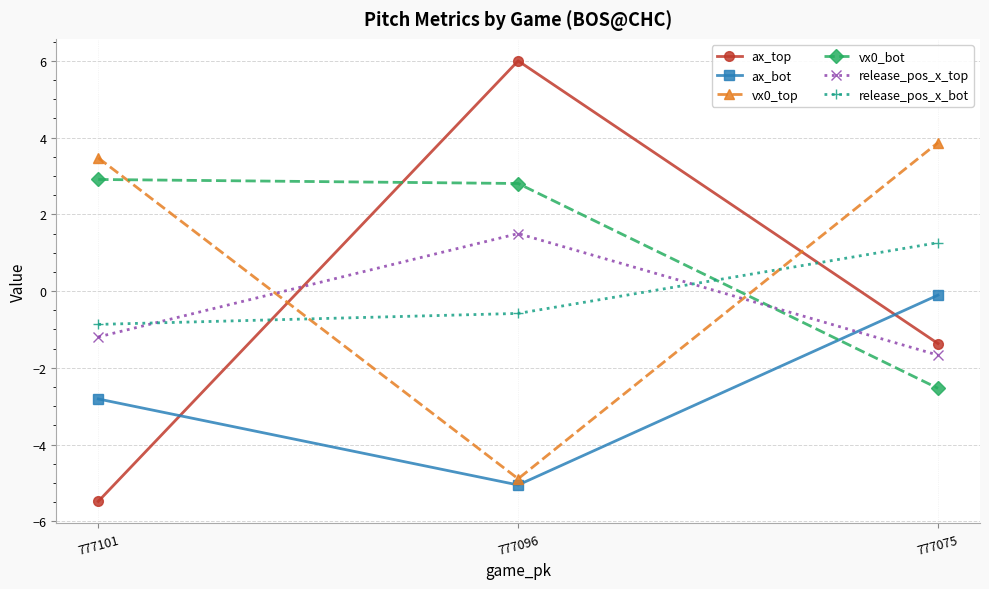

What is the difference between the ax_top values at 777075 and 777101?

4.1